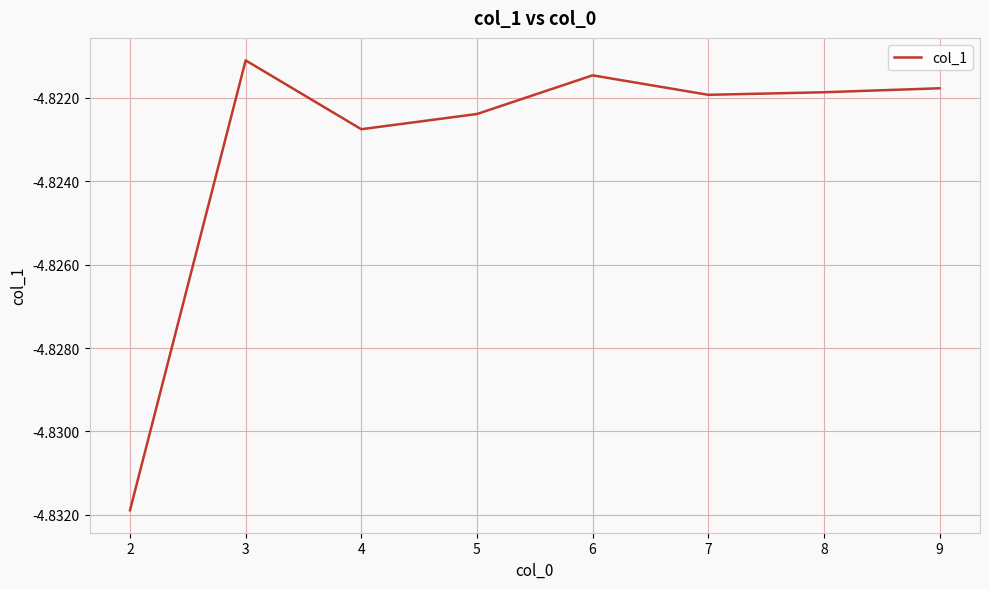

What is the sum of the values at 2 and 3?

-9.7